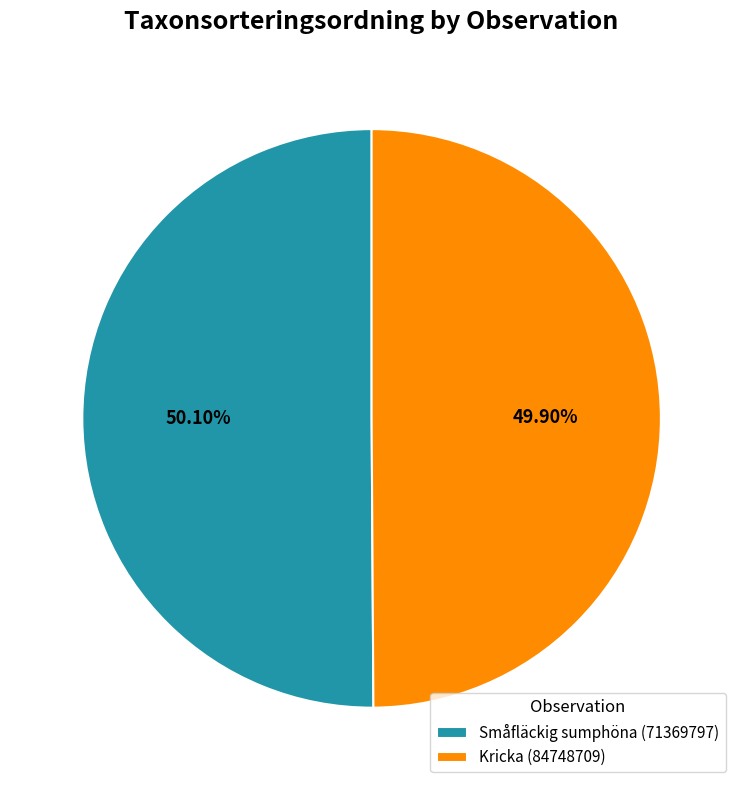

Is the sum of Kricka (84748709) and Småfläckig sumphöna (71369797) greater than half?

Yes